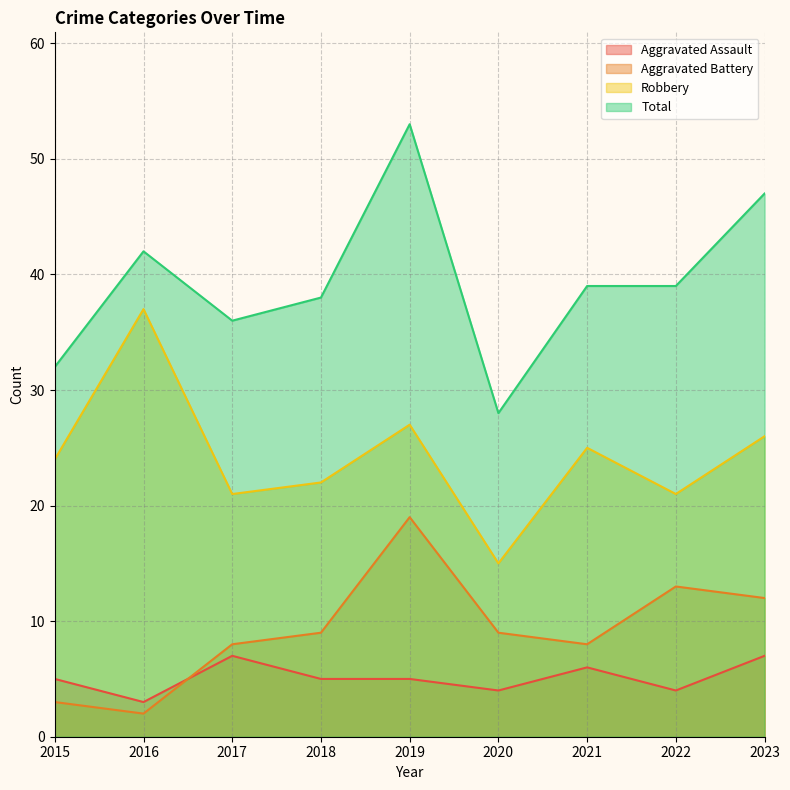

The Robbery series shows 34 at 2015. True or false?

False